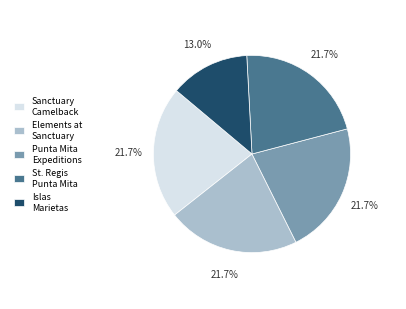

To the nearest percent, what is the average slice percentage?

20%